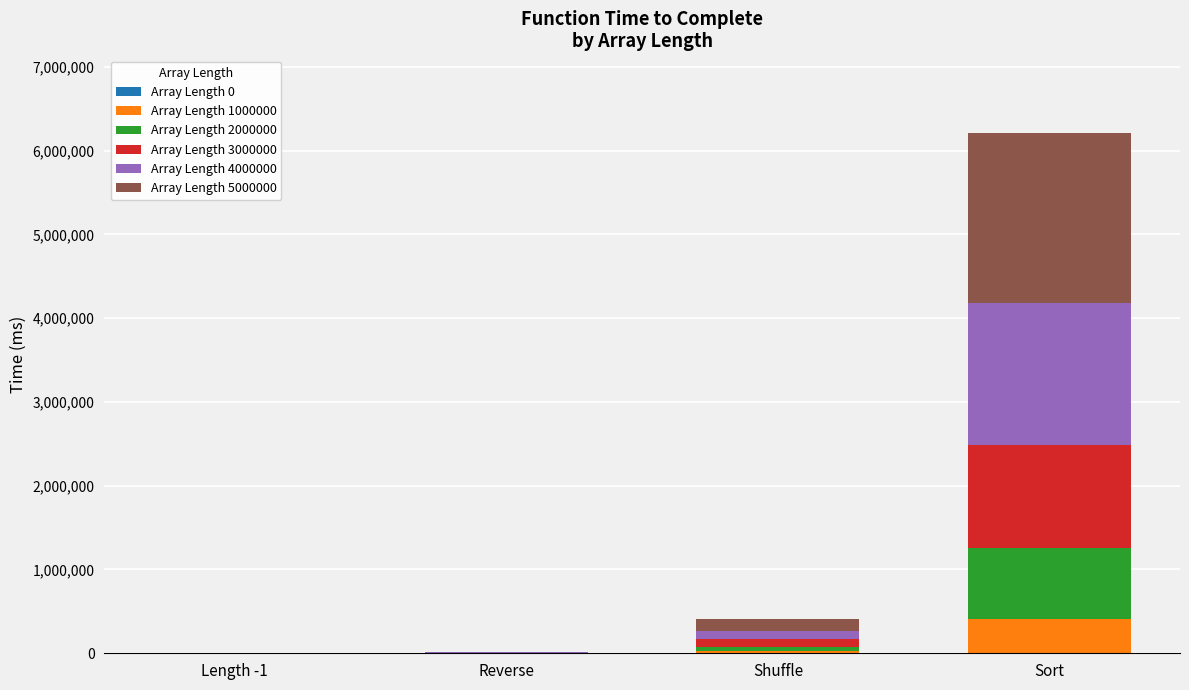

What is the total value across all series at Sort?

6206200.0